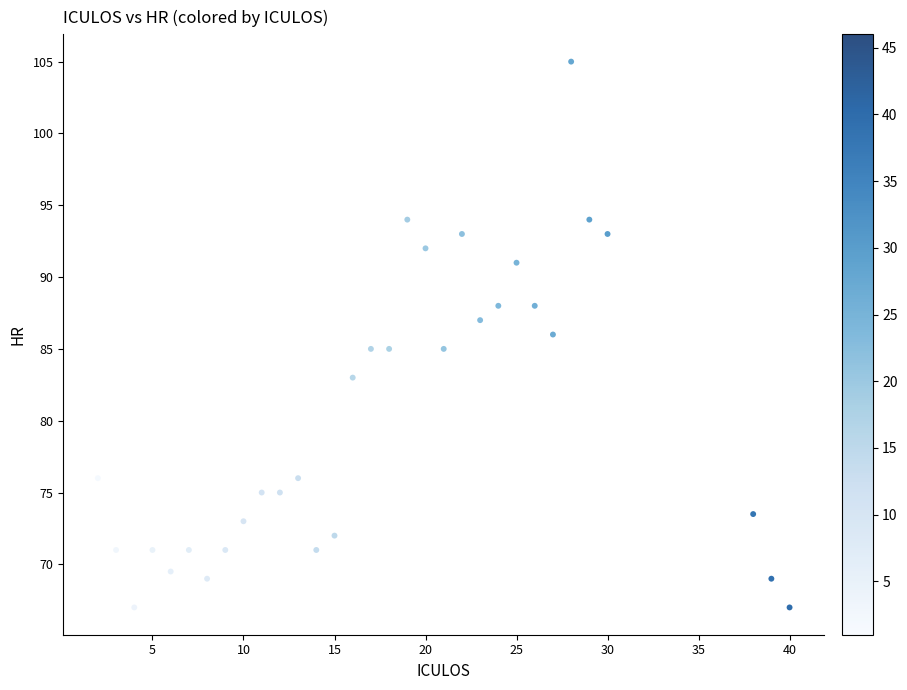

What is the range of Y values (max minus min)?

38.0